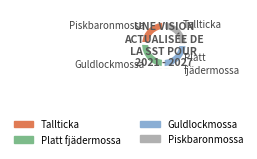

To the nearest percent, what is the difference between the Platt fjädermossa and Tallticka slice percentages?

1%